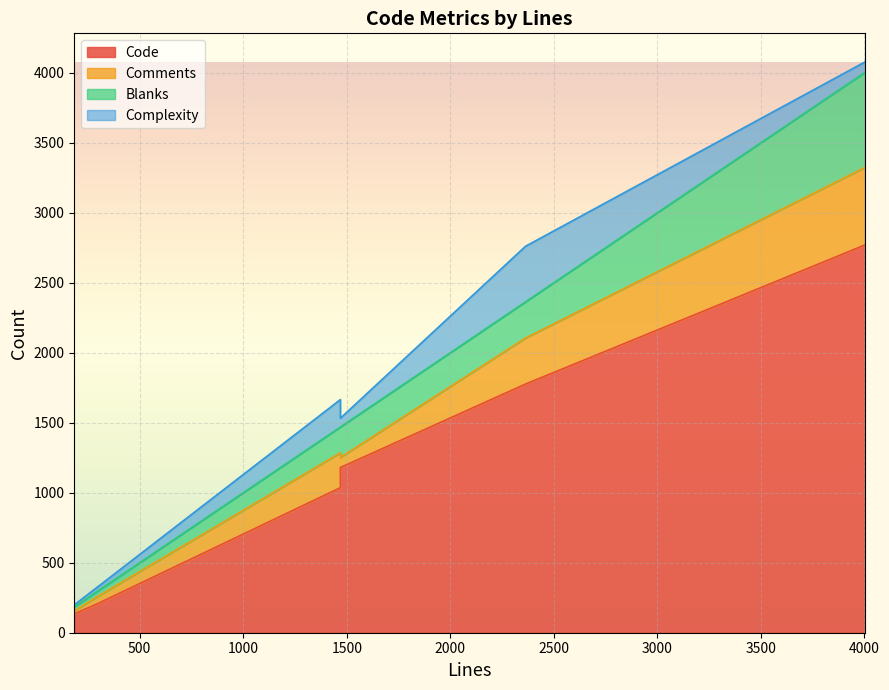

At which category is the sum across all series the highest?

4003